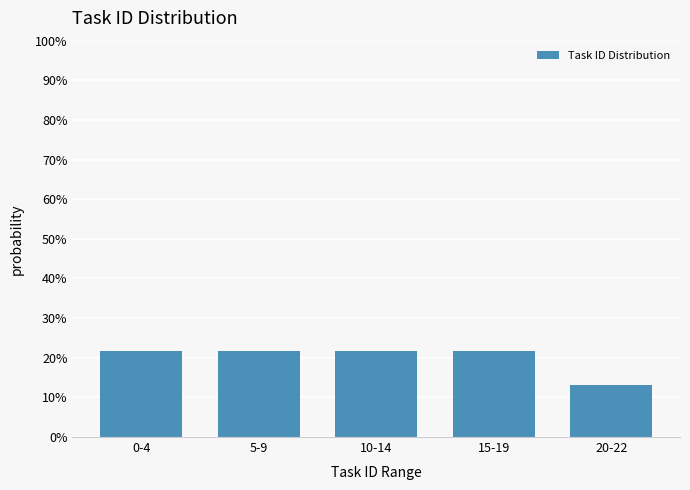

Reading right to left, transcribe all the data shown in this chart.

20-22=13.0	15-19=21.7	10-14=21.7	5-9=21.7	0-4=21.7